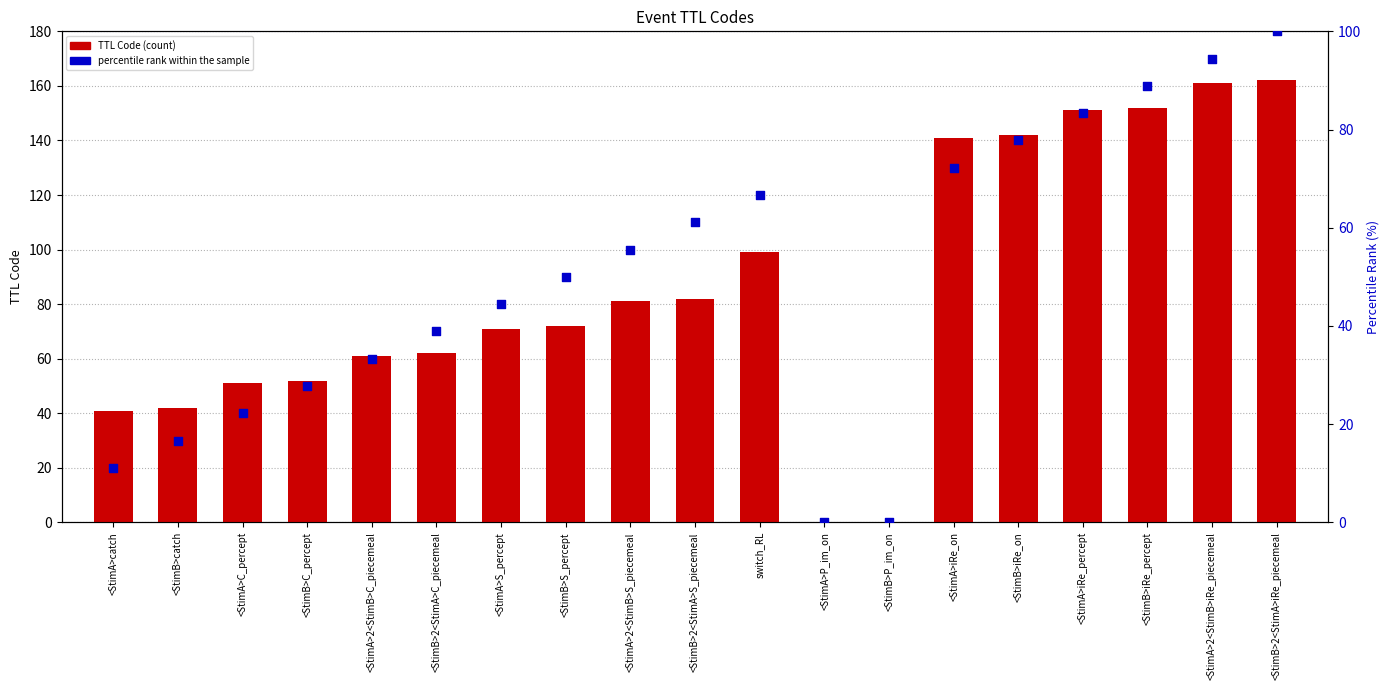

What is the total value across all series at <StimA>2<StimB>iRe_piecemeal?

255.4